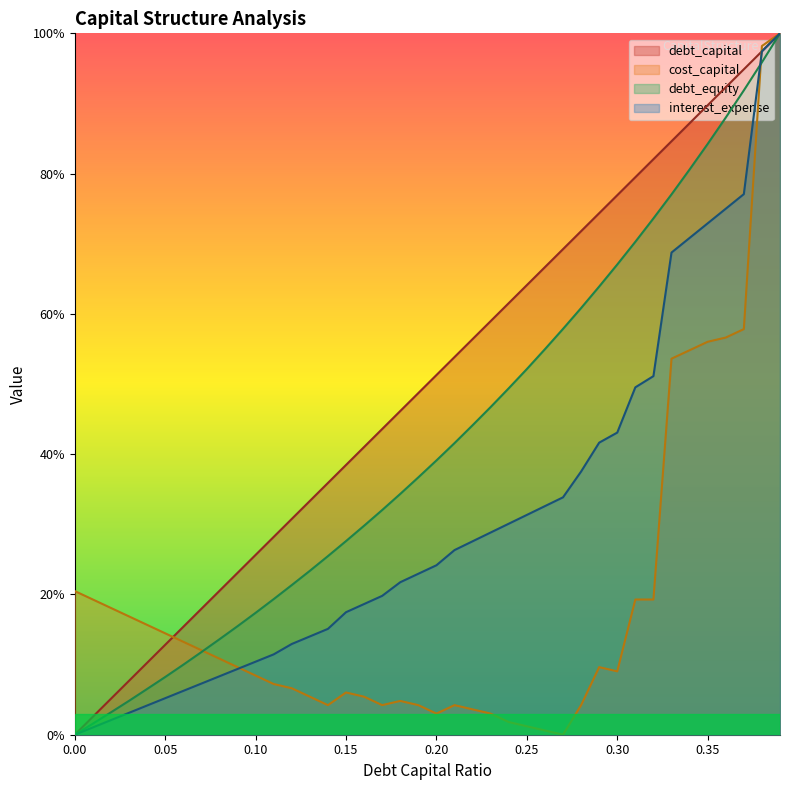

Which series has the largest total across all categories?

debt_capital